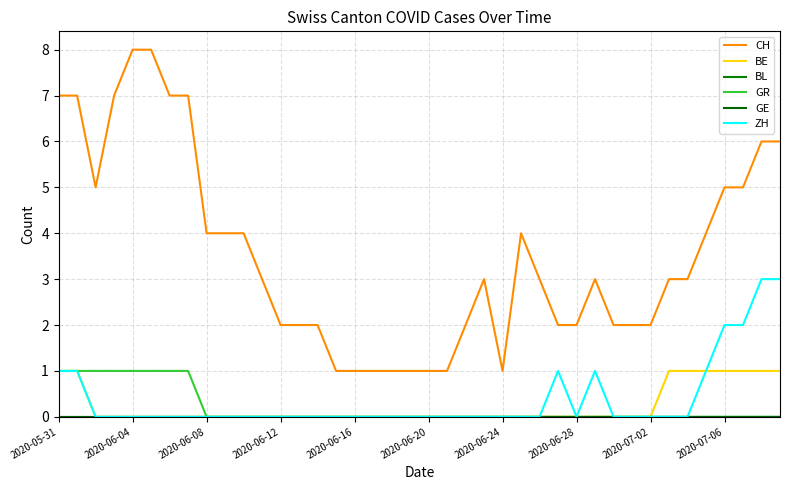

True or false: BE and GE intersect in this chart.

False